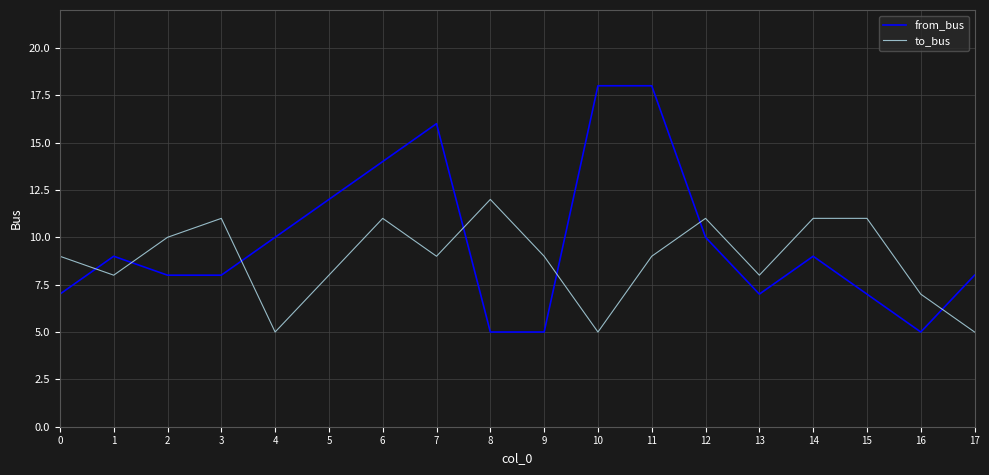

True or false: from_bus has a value of 8 at 6.

False